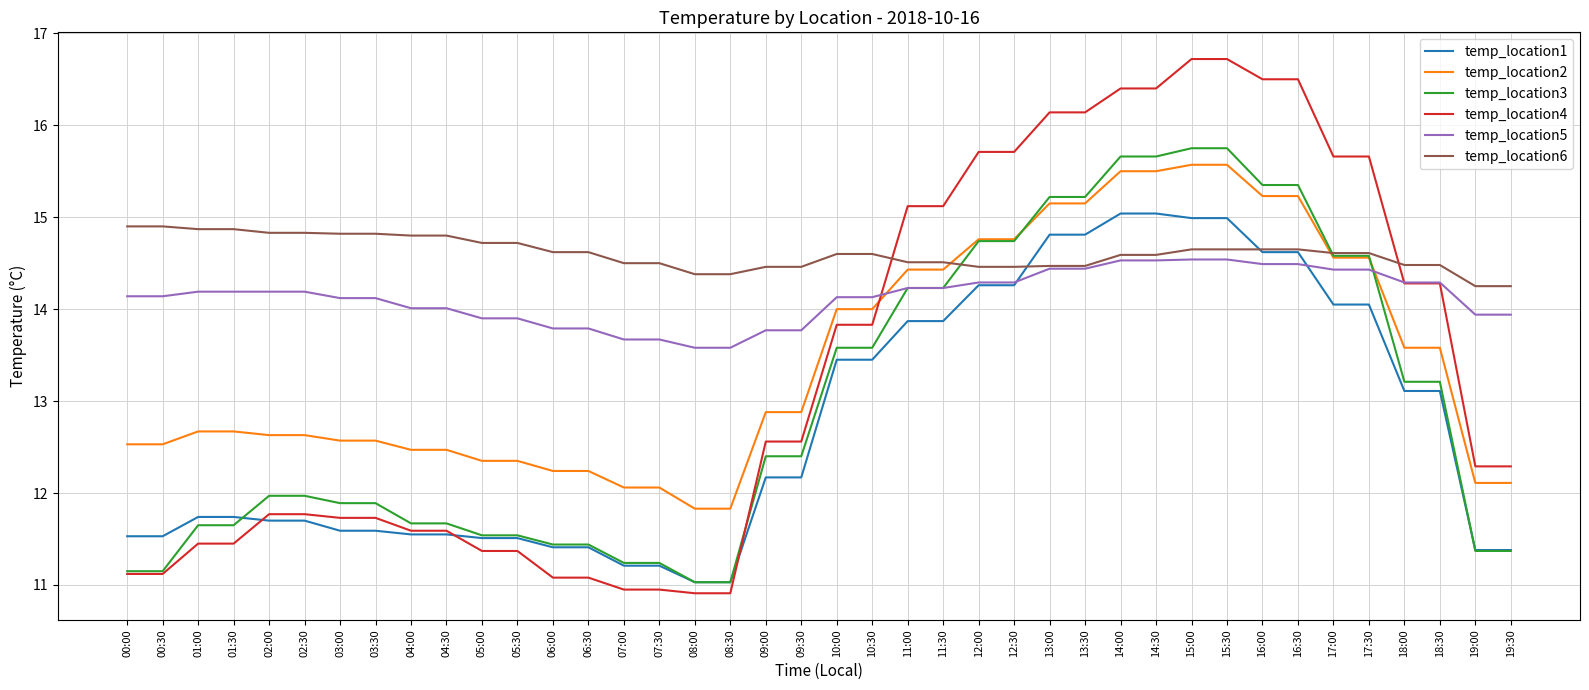

What position from the right is 16:30?

7